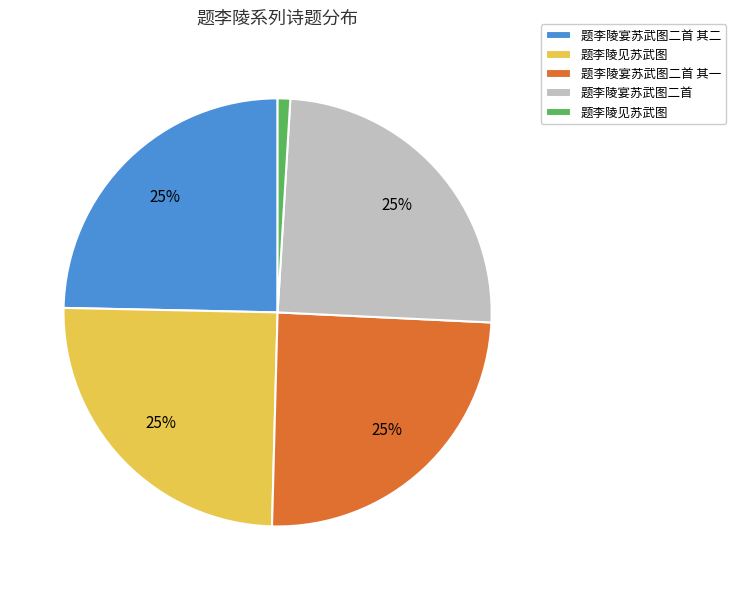

Does any single category account for the majority?

No